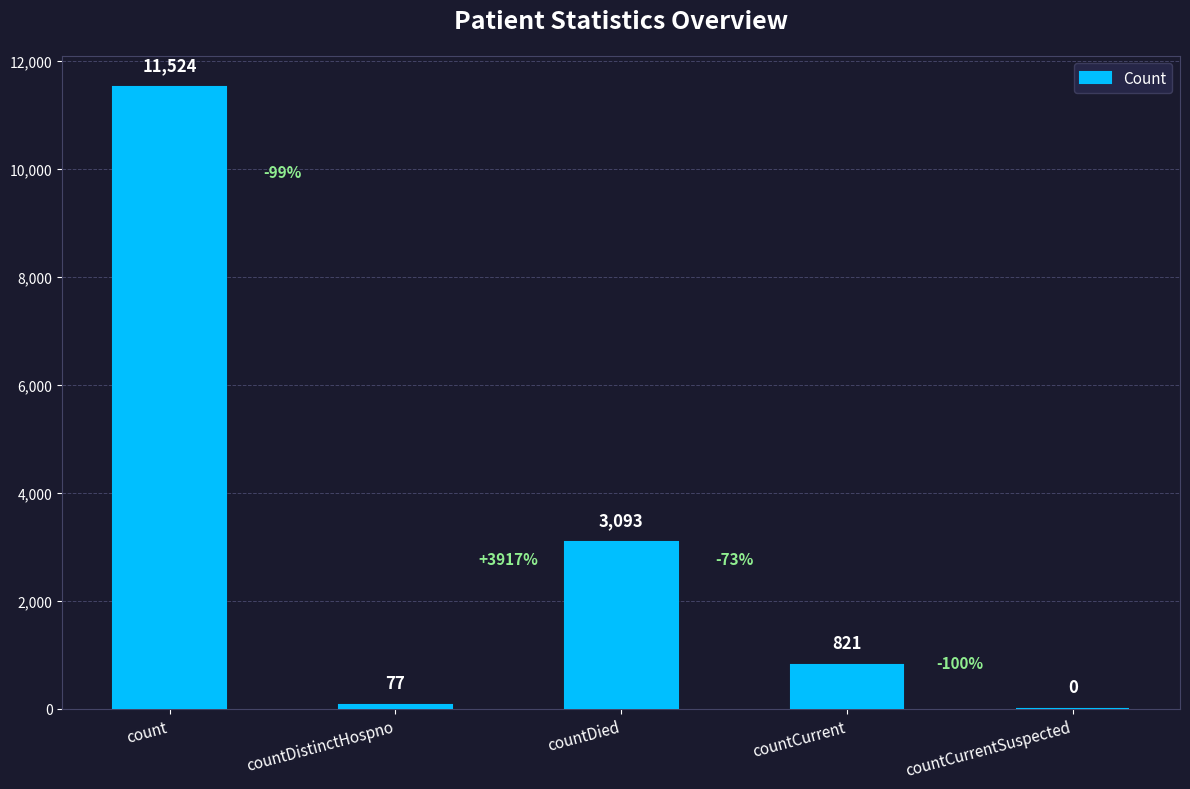

Which category has the highest value across all series?

count